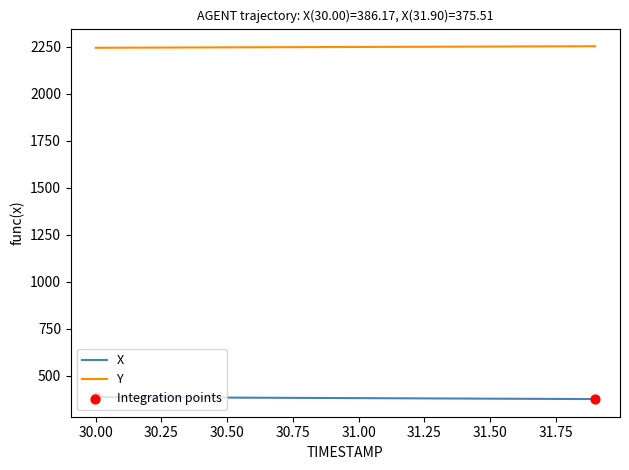

At how many categories does at least one series exceed 1198?

20